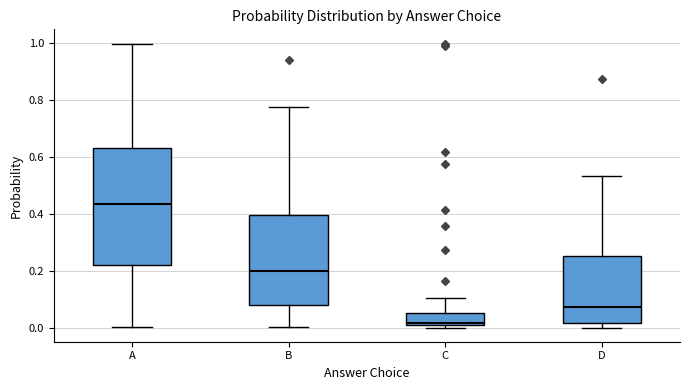

Which box is the tallest, from its lower edge to its upper edge?

A